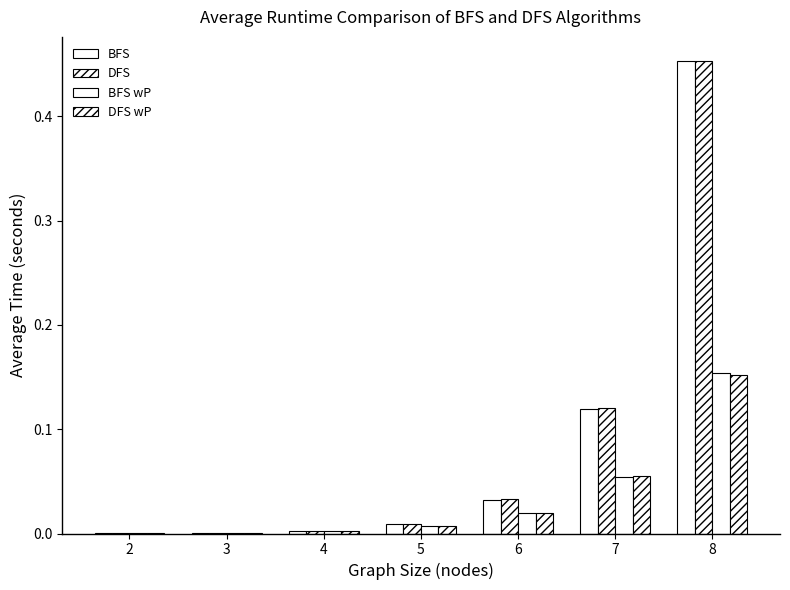

What is the difference between the BFS wP values at 4 and 7?

0.1